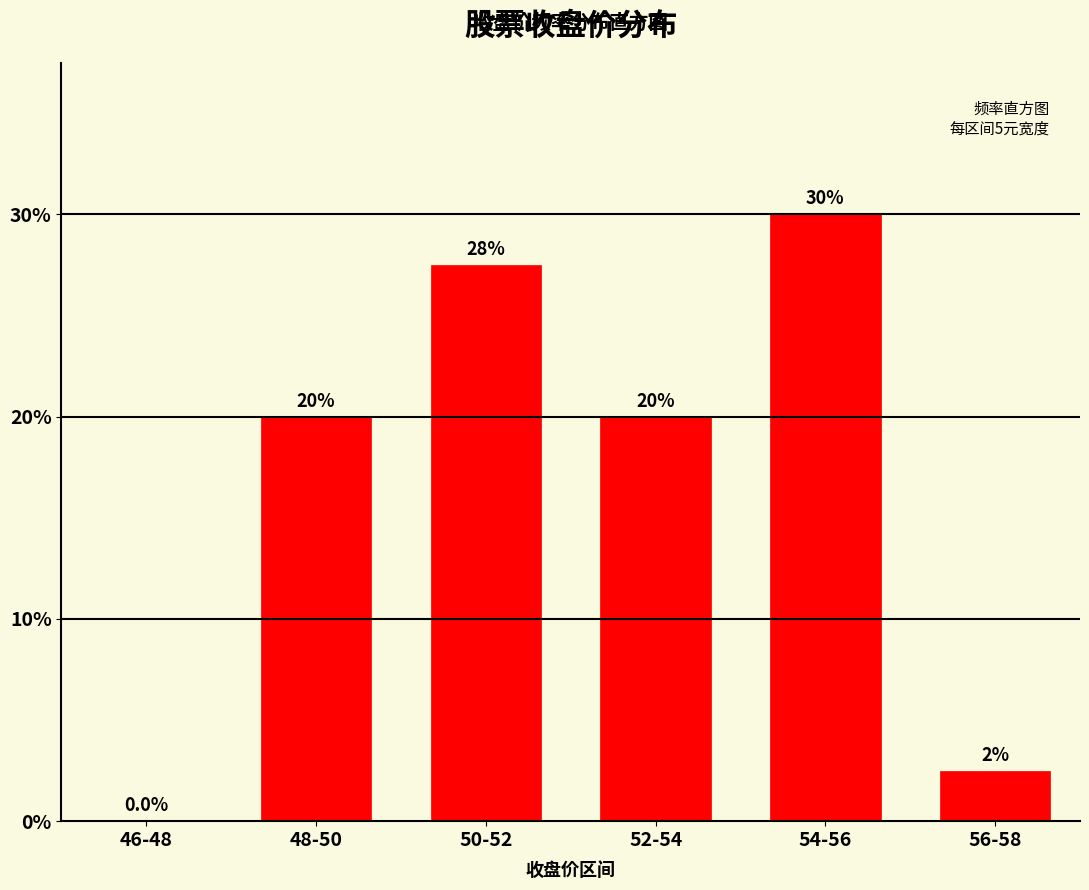

Reading left to right, extract all data points from this chart.

46-48=0.0	48-50=20.0	50-52=27.5	52-54=20.0	54-56=30.0	56-58=2.5